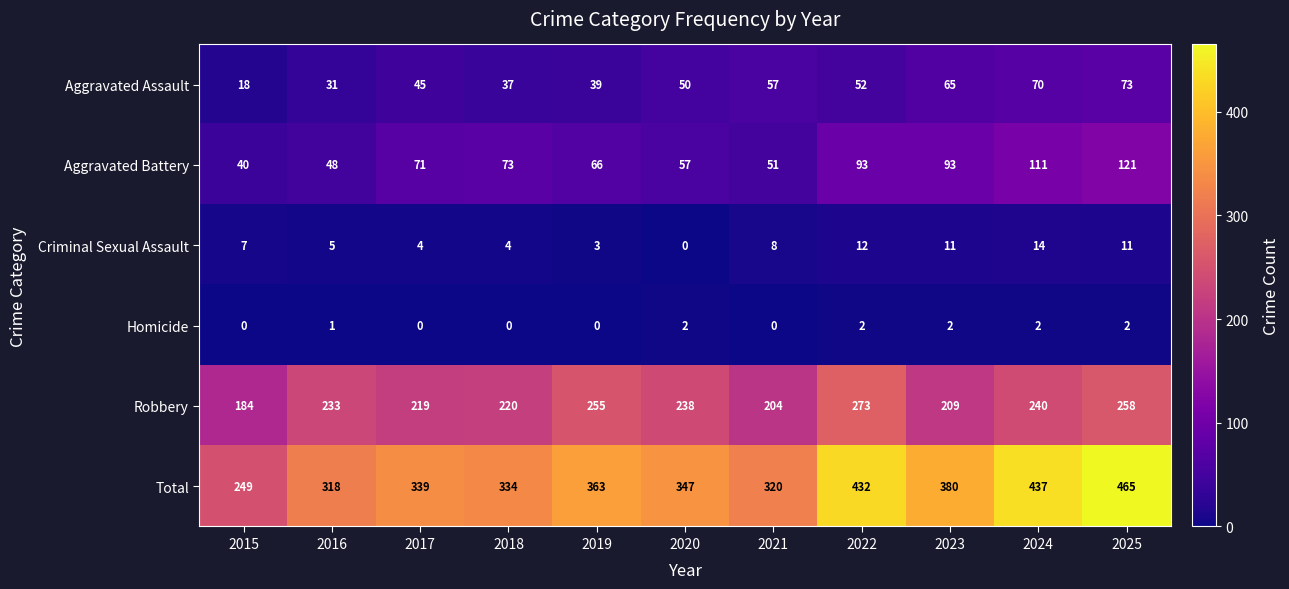

Read the Robbery value at 2020, to the nearest 10.

240